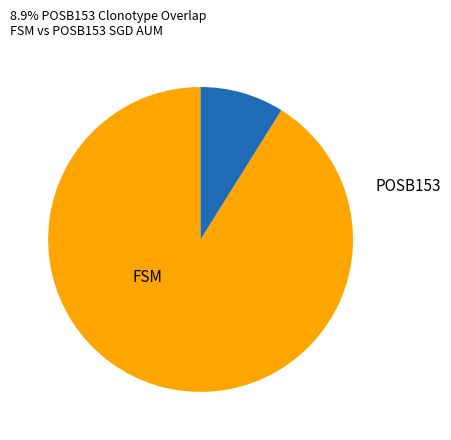

Does any single category account for the majority?

Yes